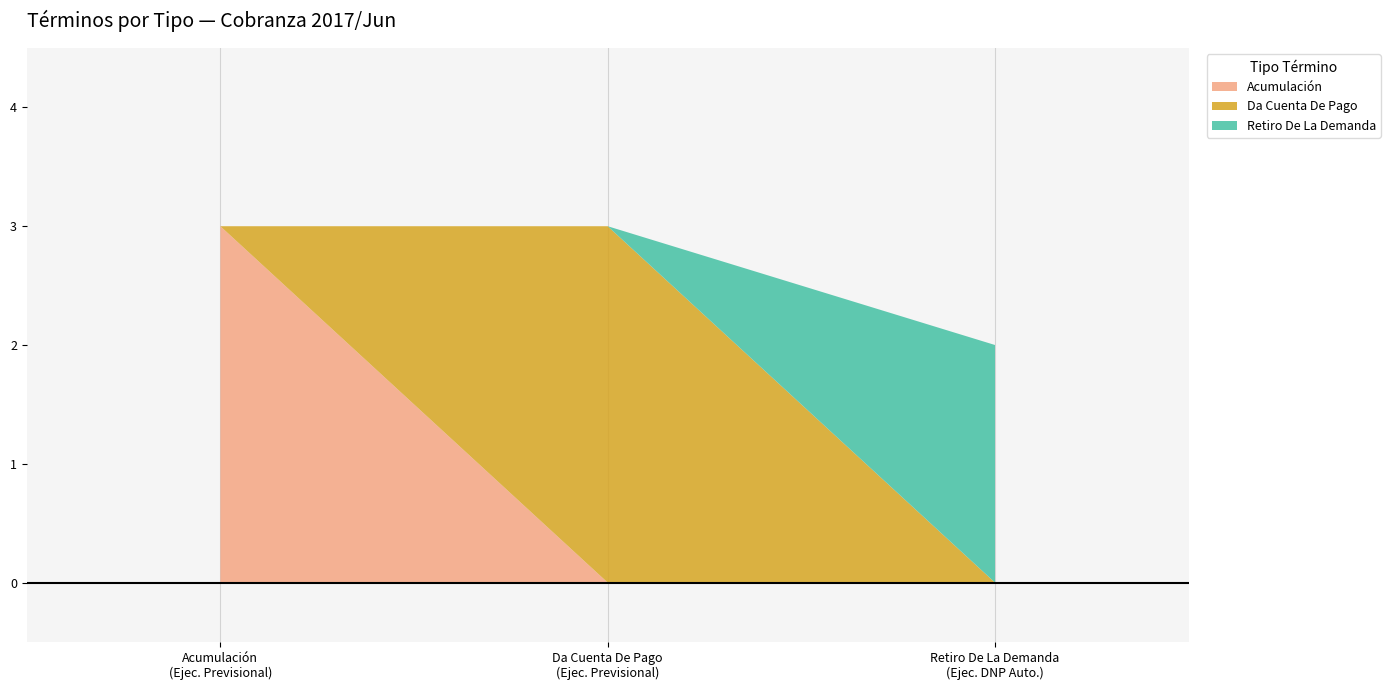

Reading left to right, what are the values for Acumulación?

3	0	0